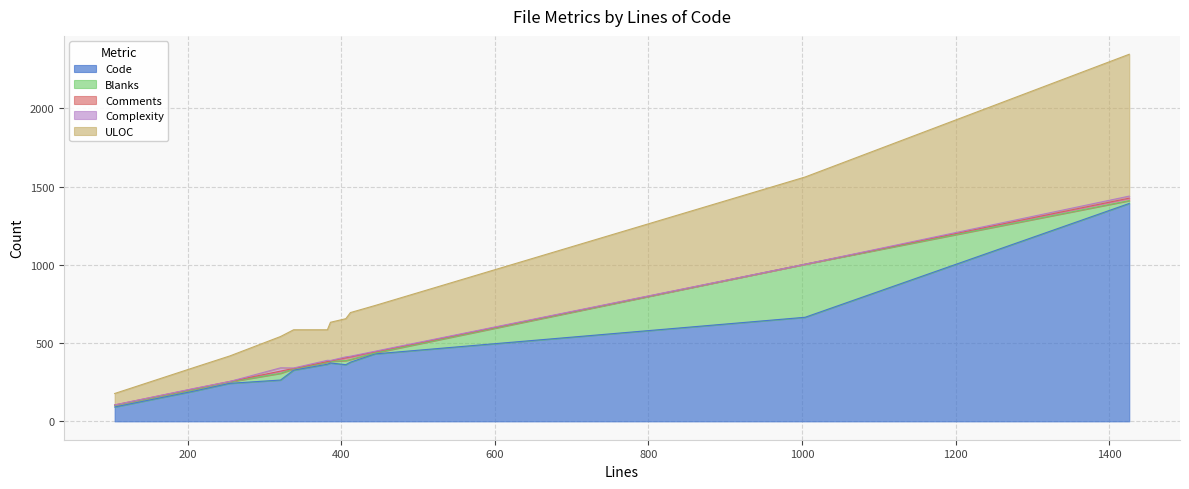

What is the maximum value for Code?

1392